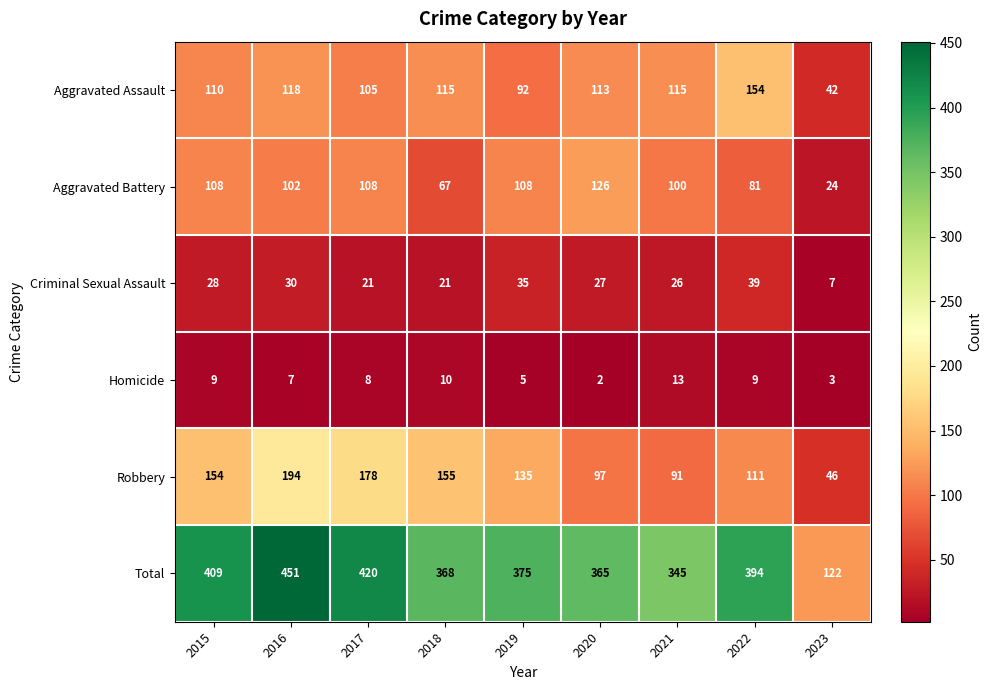

List the series in order of their peak value, highest first.

Total, Robbery, Aggravated Assault, Aggravated Battery, Criminal Sexual Assault, Homicide